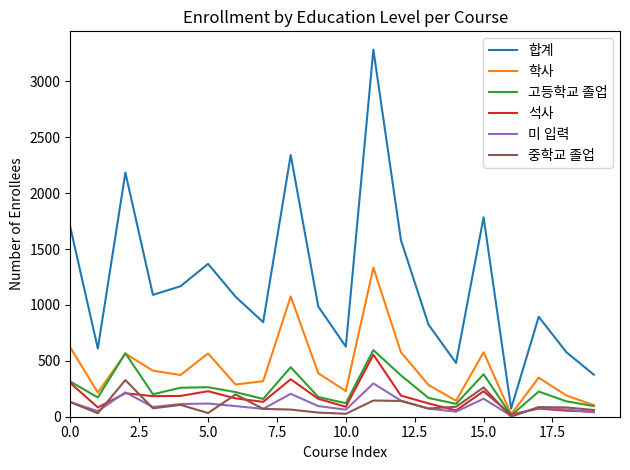

What are all the series names shown in the legend?

합계, 학사, 고등학교 졸업, 석사, 미 입력, 중학교 졸업